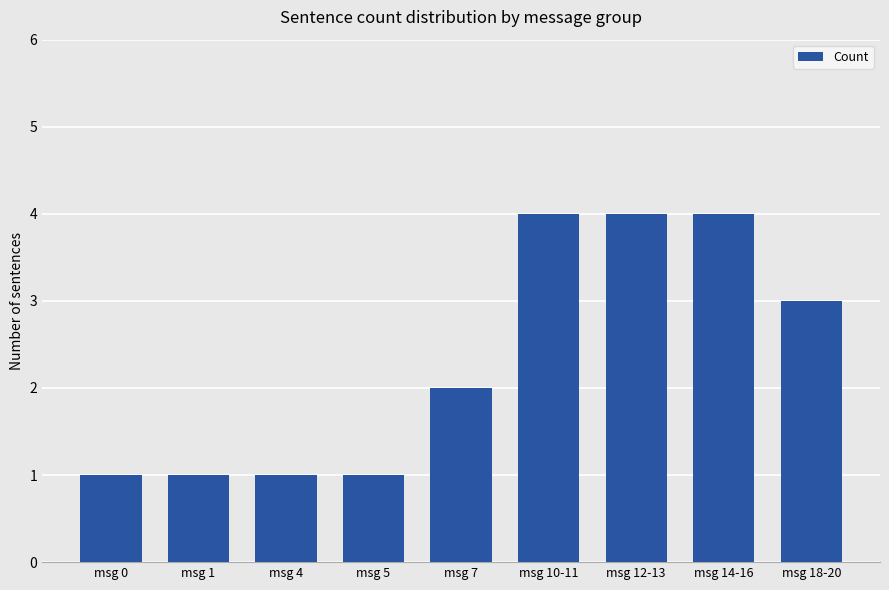

Which has a higher value, msg 7 or msg 18-20?

msg 18-20